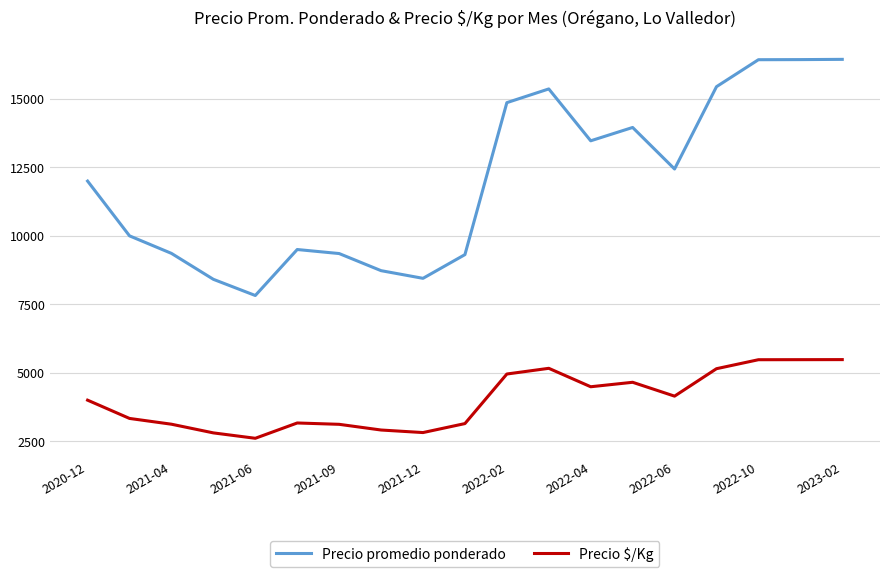

List the series in order of their peak value, highest first.

Precio promedio ponderado, Precio $/Kg